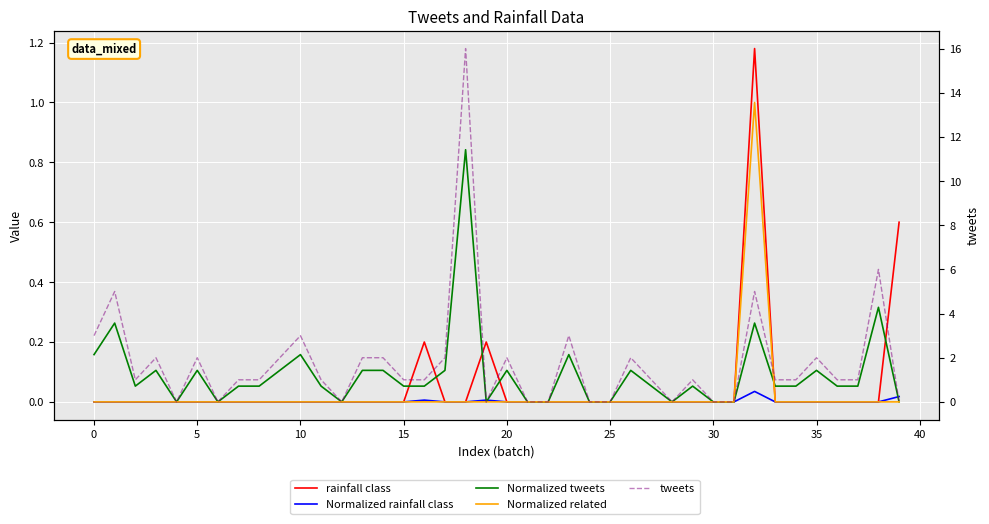

How many lines are shown in the chart?

5